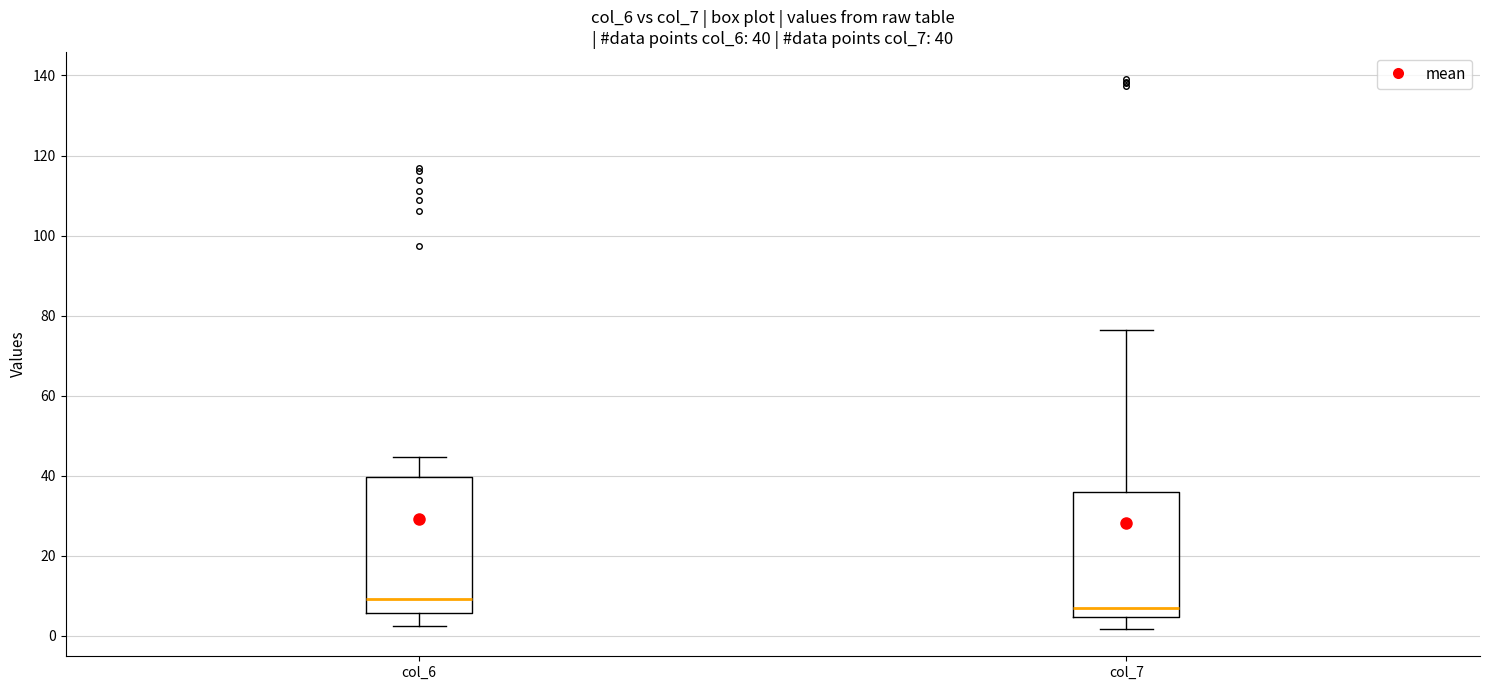

Which box has the lowest median line?

col_7